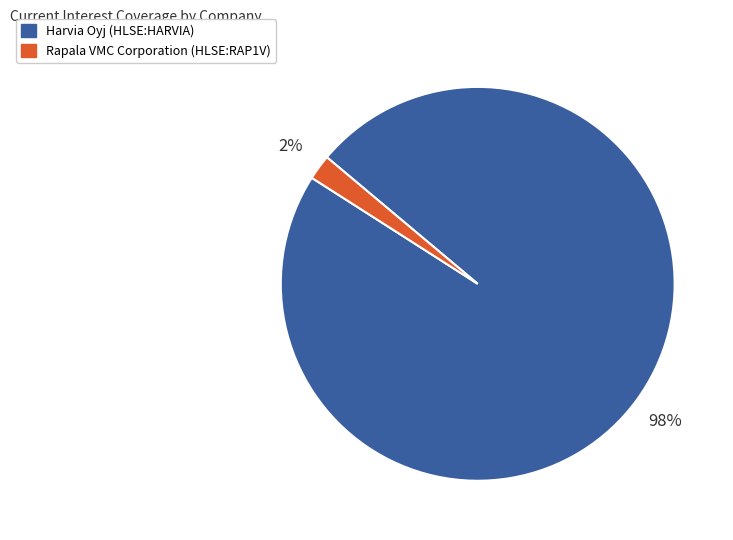

Is Rapala VMC Corporation (HLSE:RAP1V) the majority of the pie?

No